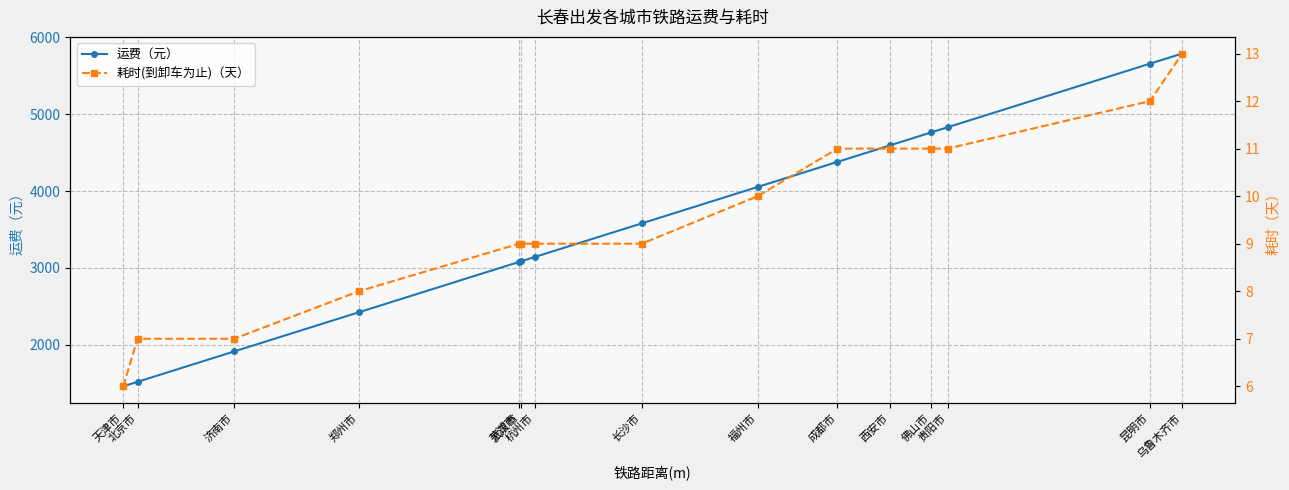

Which has a higher value, 郑州市 or 成都市?

成都市